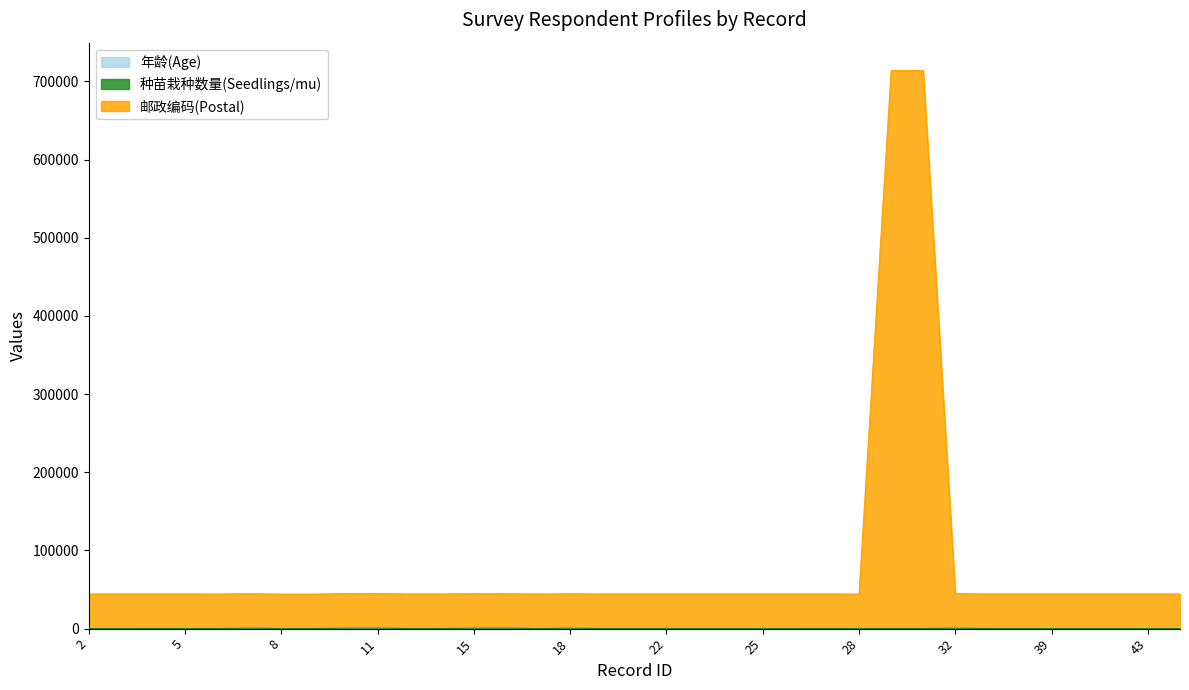

What are all the series names shown in the legend?

年龄(Age), 种苗栽种数量(Seedlings/mu), 邮政编码(Postal)